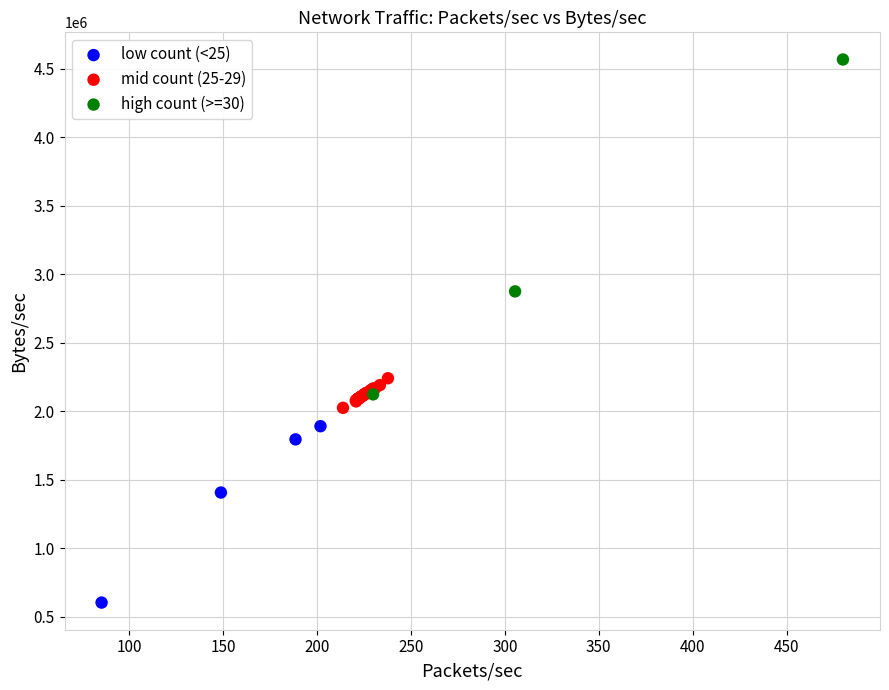

Which series reaches the maximum Y coordinate?

high count (>=30)